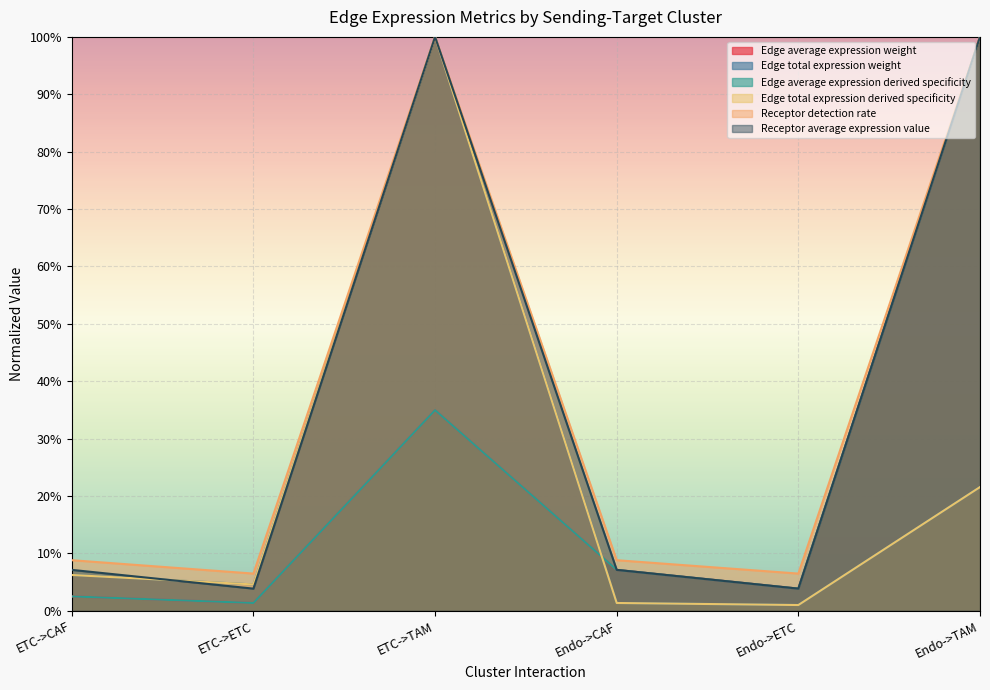

Which series has the widest spread of values?

Edge total expression weight